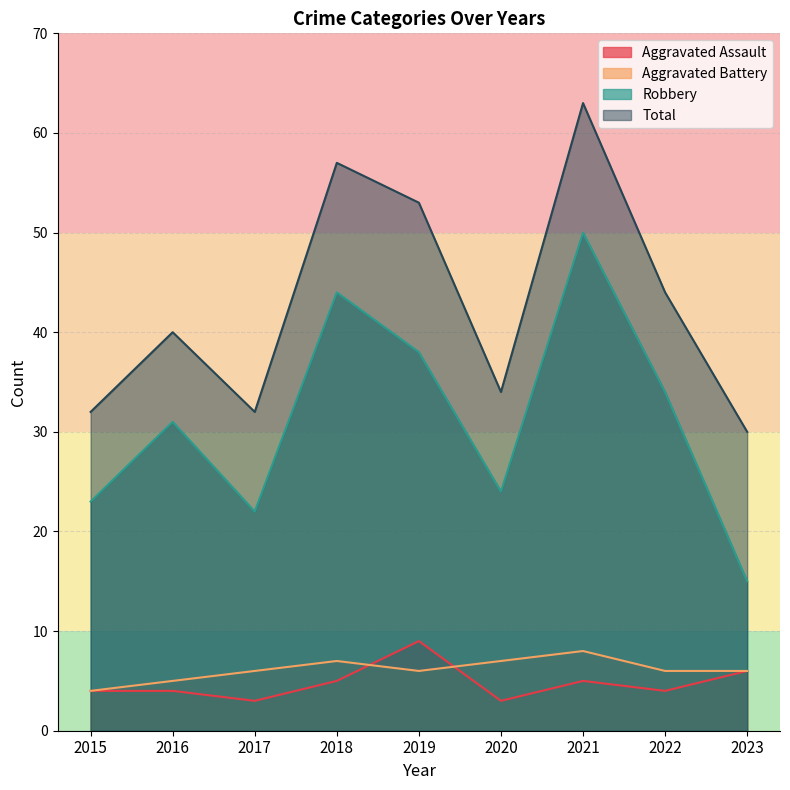

What is the average value of the Robbery series?

31